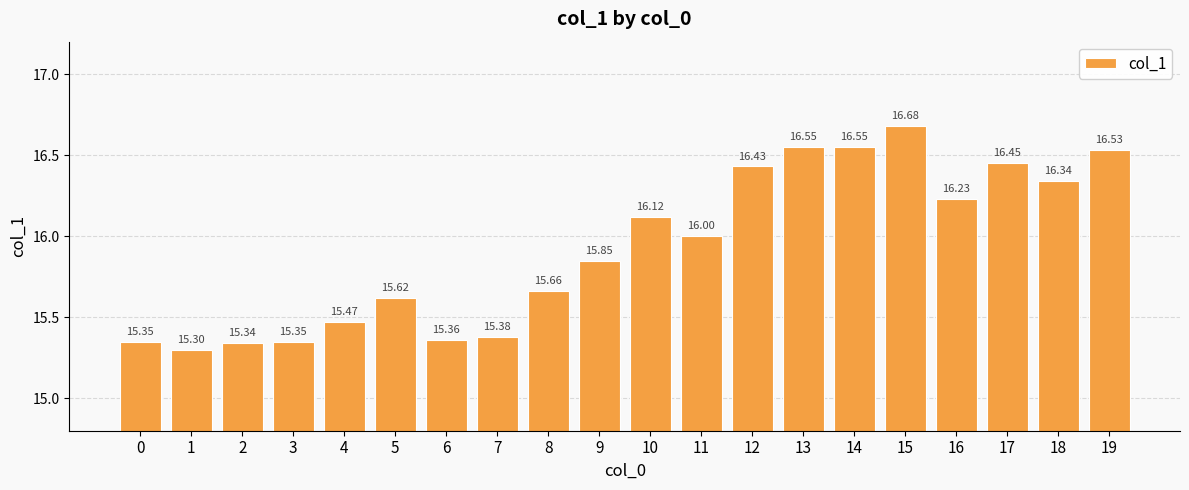

The chart shows a value of 24.3 at 18. True or false?

False